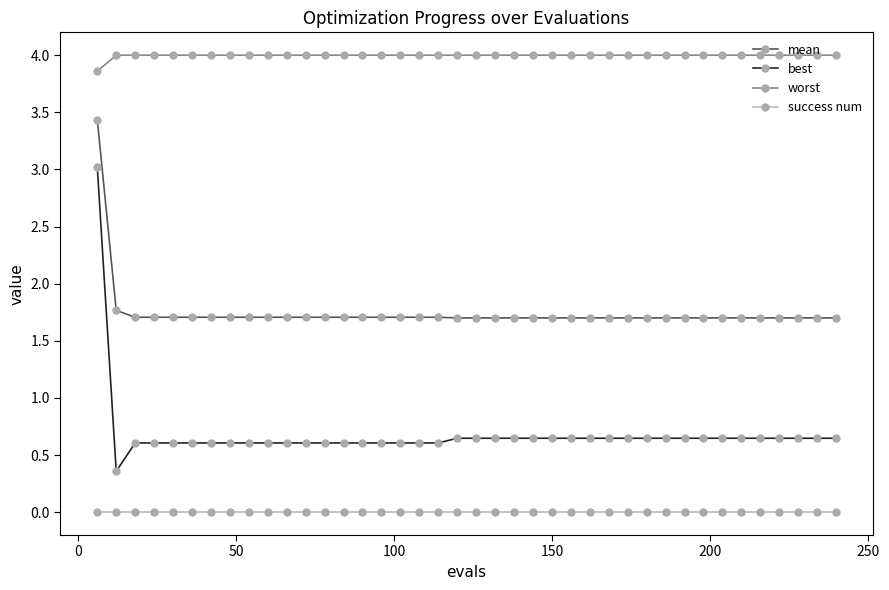

Which series has the largest total across all categories?

worst